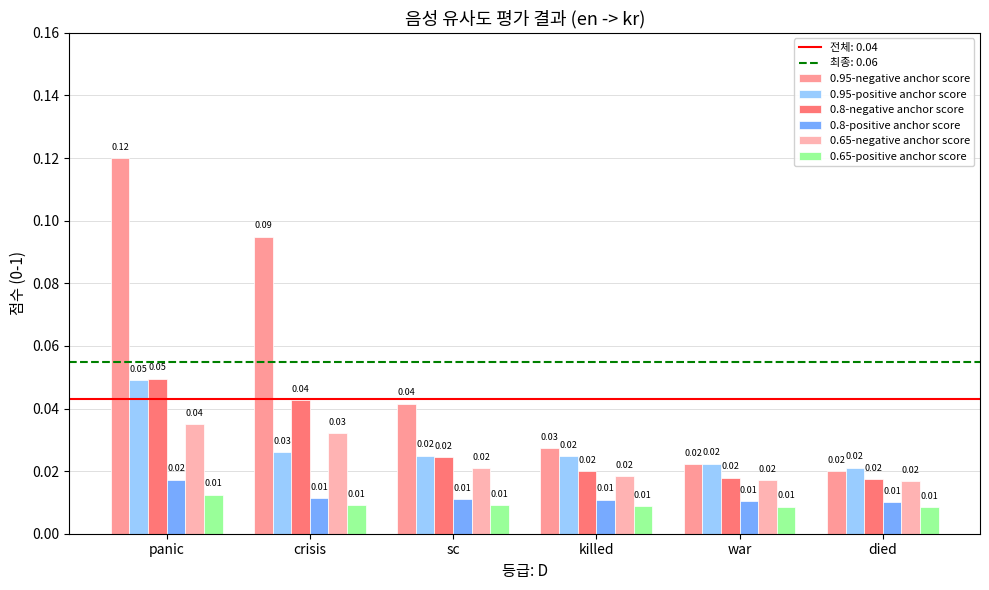

How many series are shown in this chart?

6